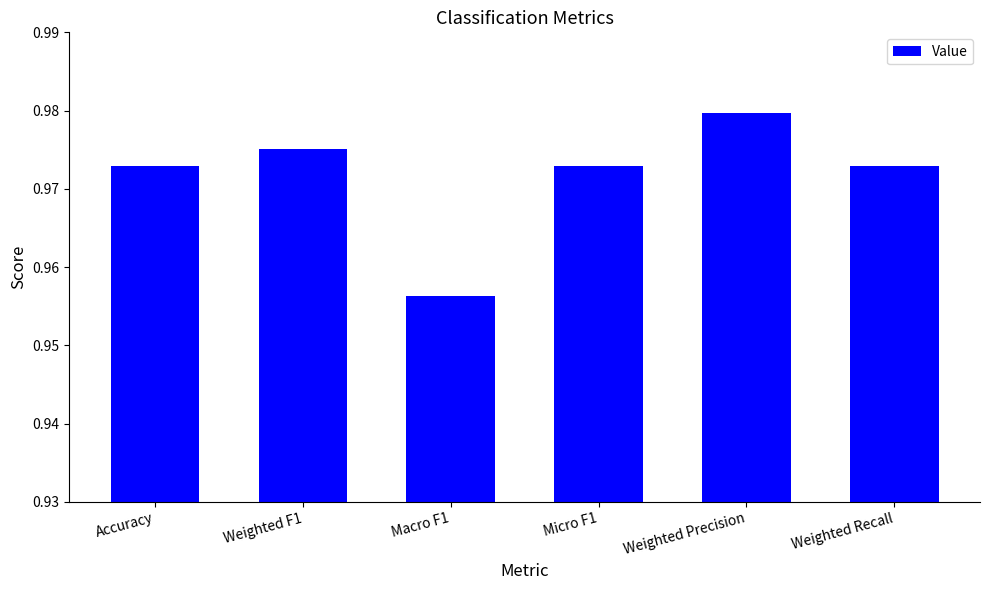

What is the label of the 6th bar from the left?

Weighted Recall